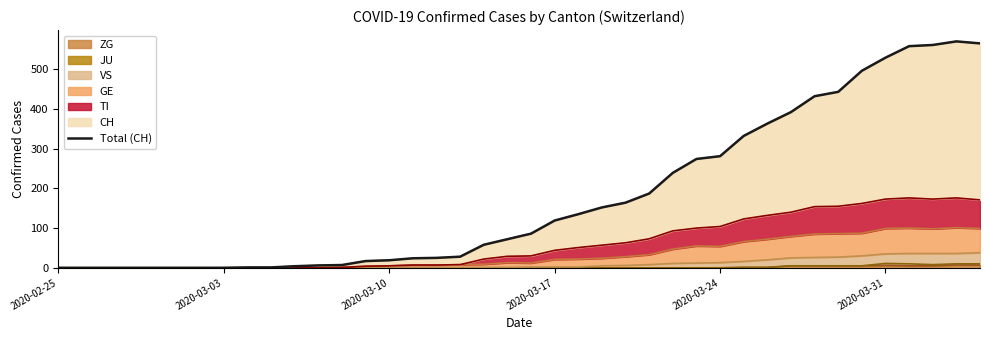

How many points are higher than both their immediate neighbors (excluding endpoints)?

1